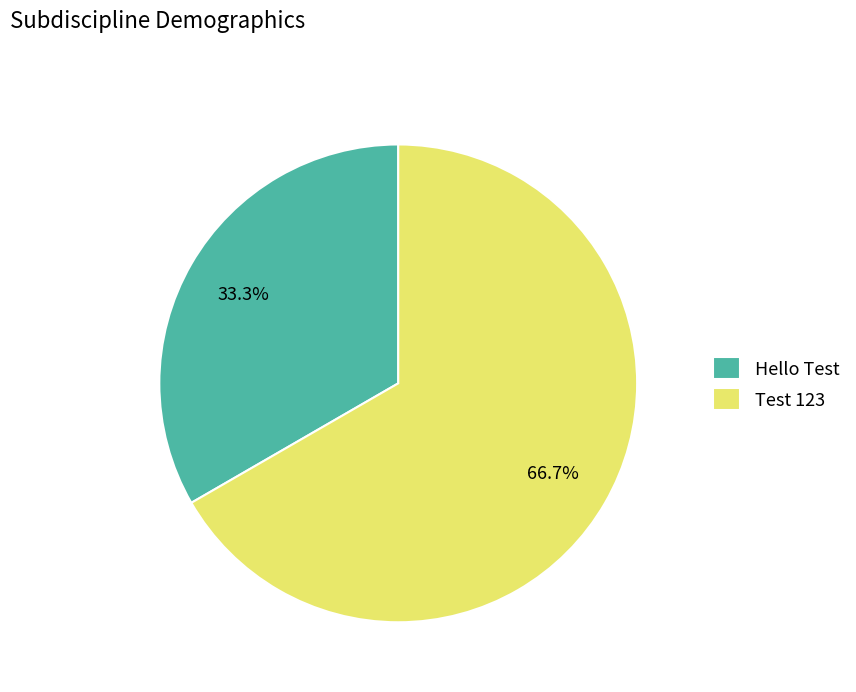

To the nearest percent, what percentage of the pie is Hello Test?

33%